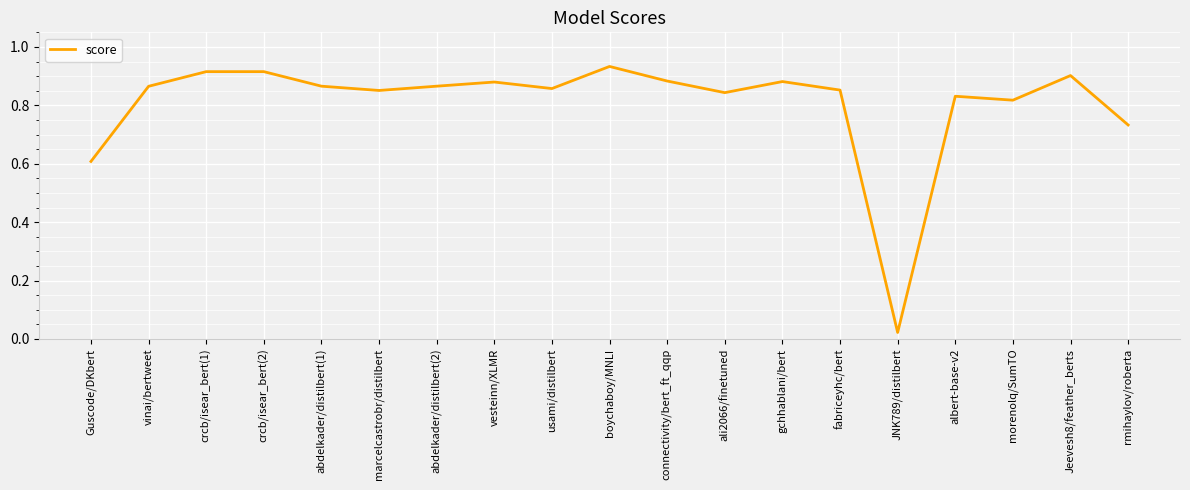

Does the chart display data point markers on the line(s)?

No